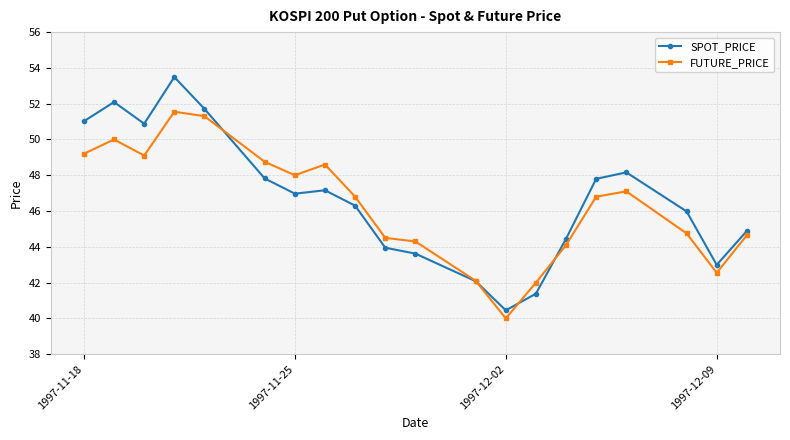

How many lines are shown in the chart?

2